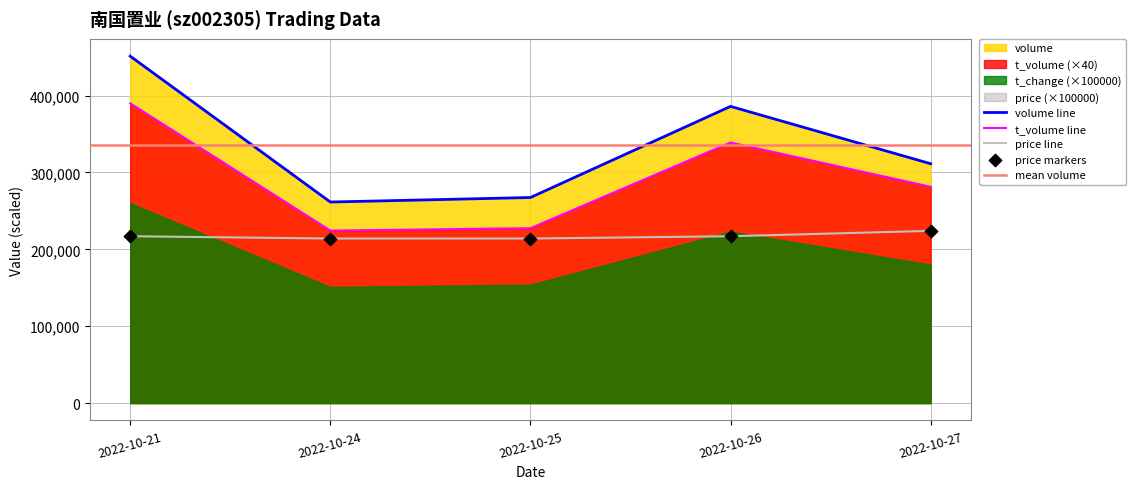

At how many categories does at least one series exceed 391800?

1